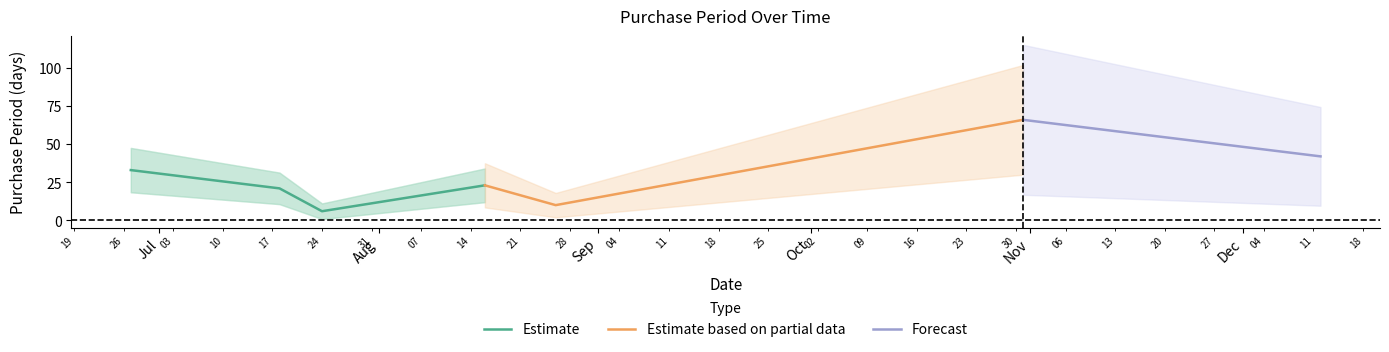

True or false: there are more than 0 points higher than both neighbors.

True